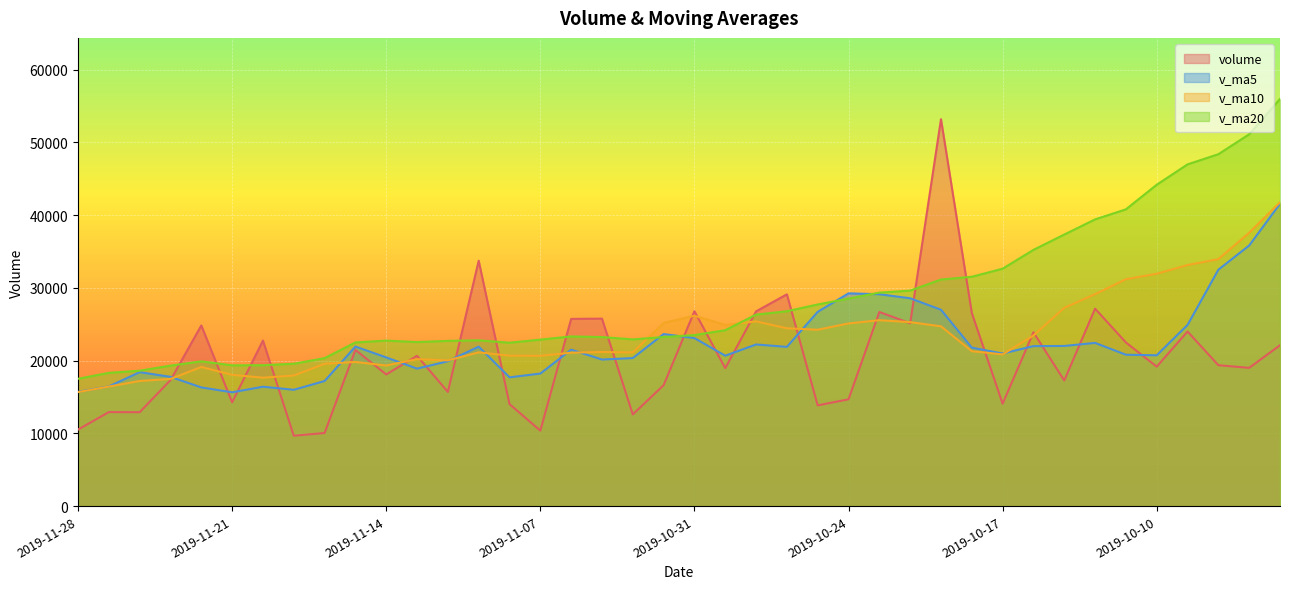

What position from the right is 2019-10-17?

10